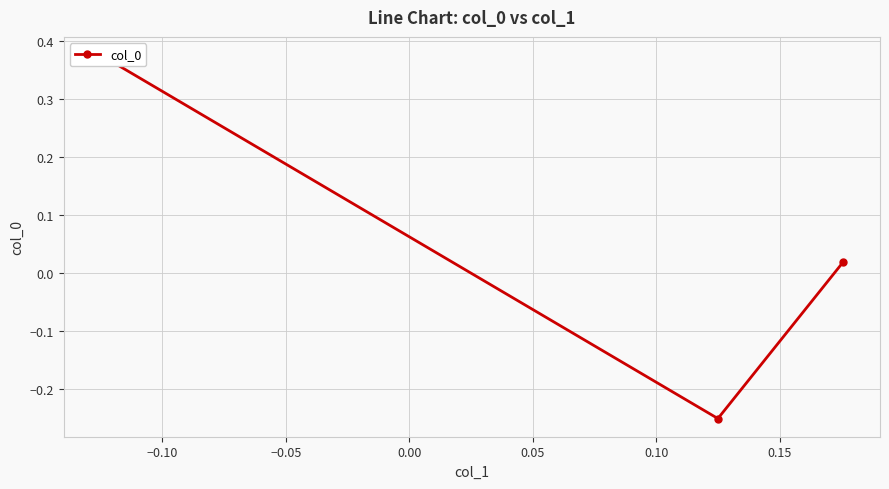

What is the smallest value displayed?

-0.2